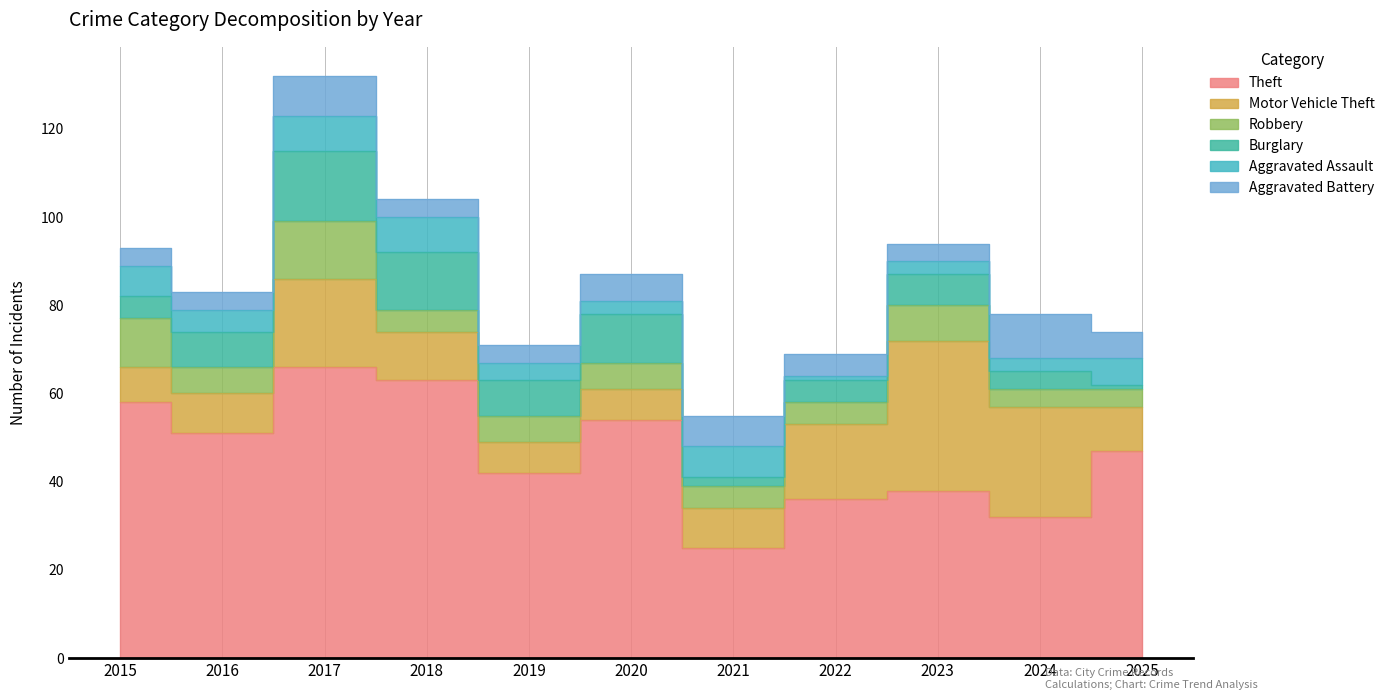

Which label corresponds to the largest value in the chart?

2017